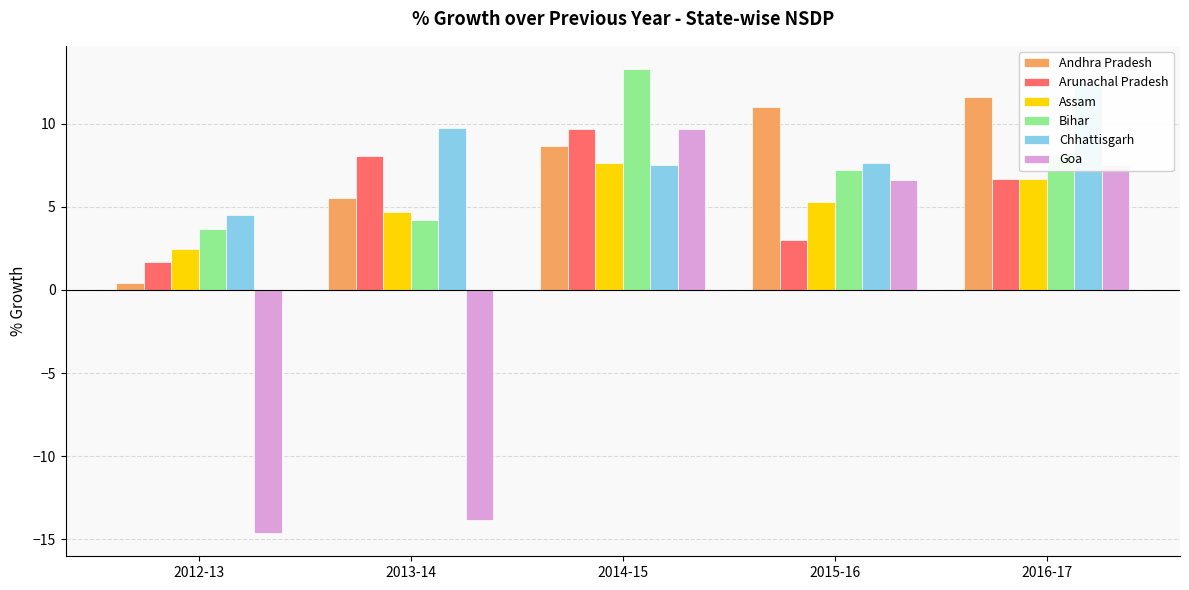

At 2013-14, list the series in order from smallest to largest.

Goa, Bihar, Assam, Andhra Pradesh, Arunachal Pradesh, Chhattisgarh